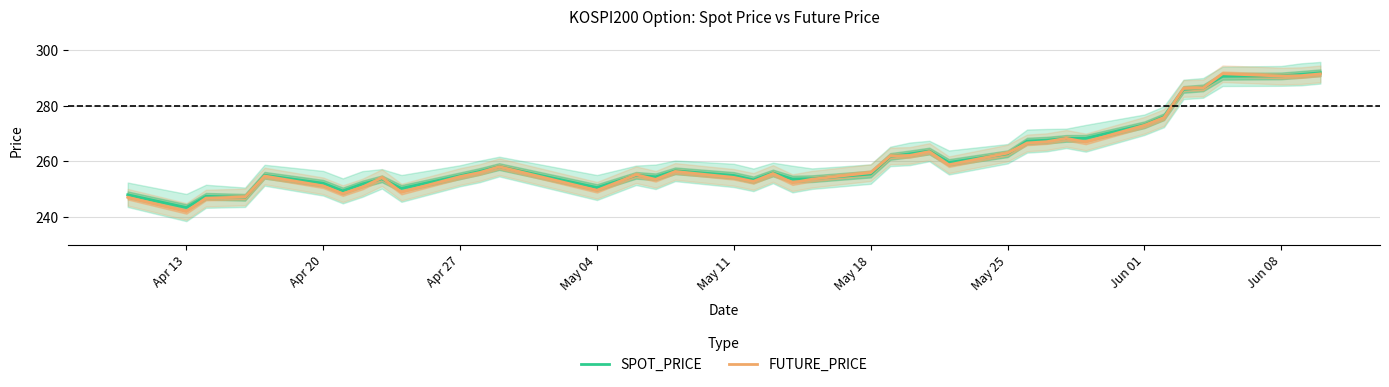

Which series ends up on top after the final intersection of FUTURE_PRICE and SPOT_PRICE?

SPOT_PRICE